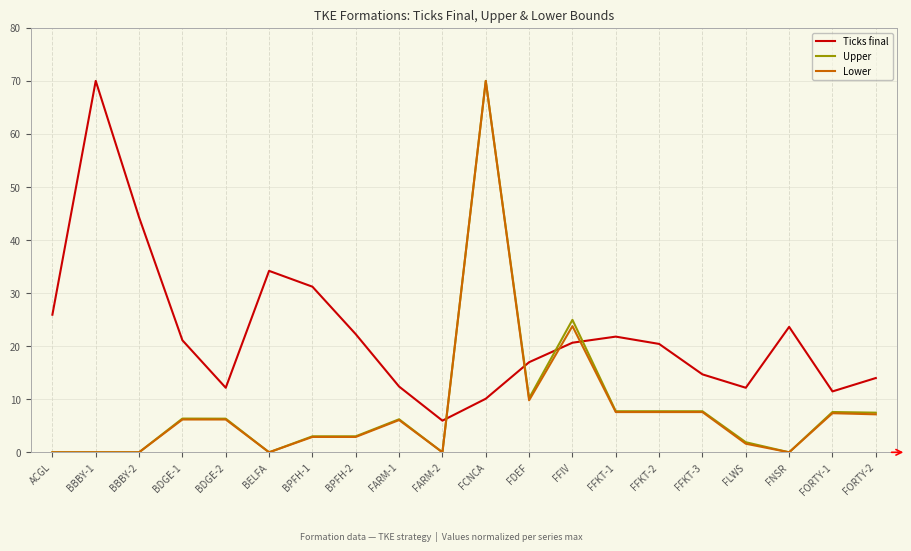

What position from the right is BDGE-1?

17